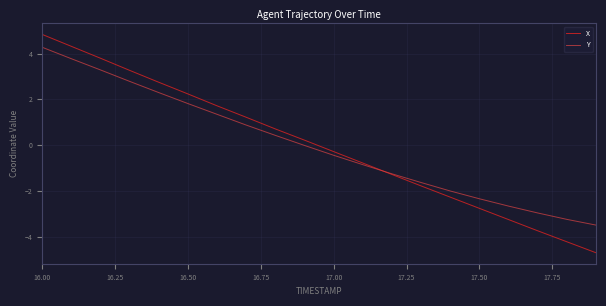

True or false: Y has more than 1 points higher than both neighbors.

False